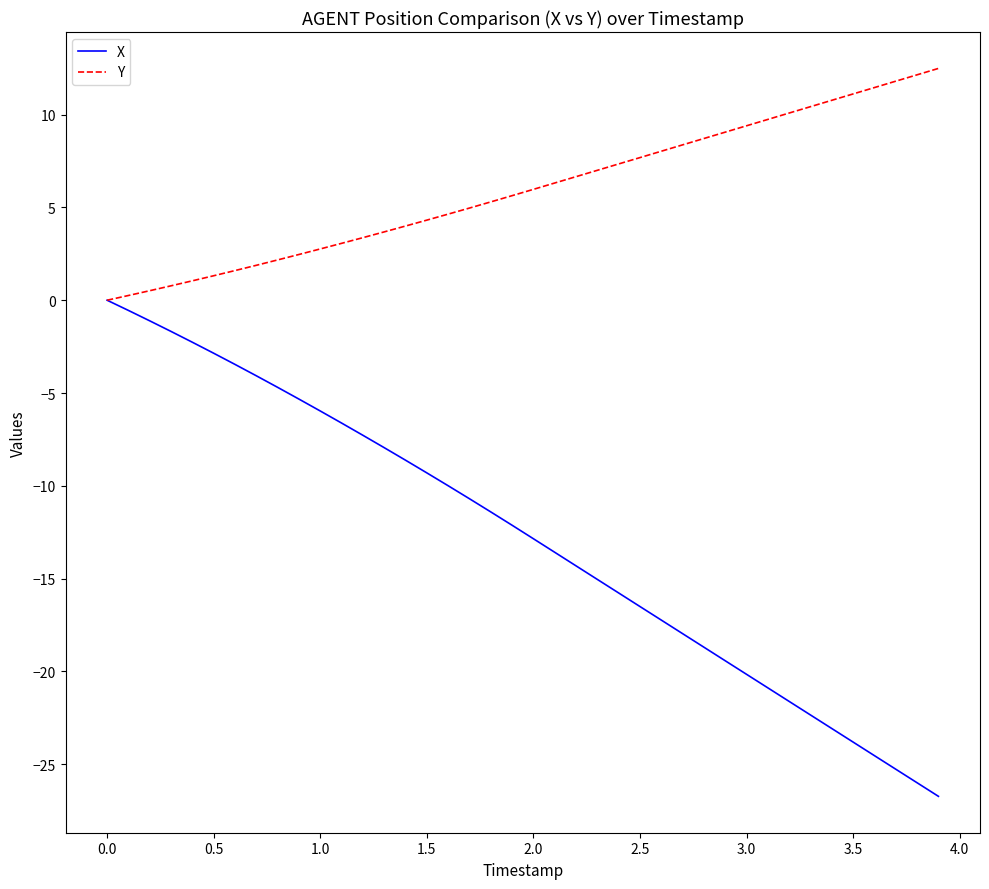

Which series has the widest spread of values?

X